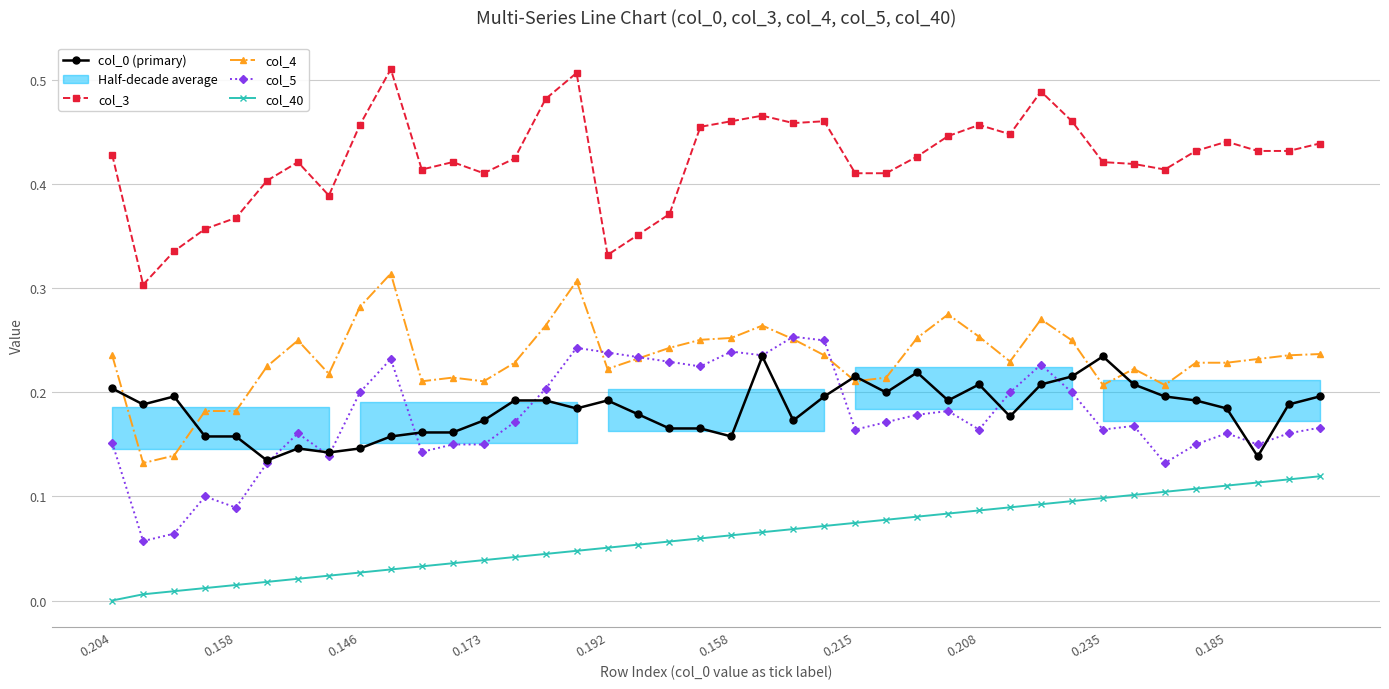

Is it true that col_4 equals 0.3 at 30?

True